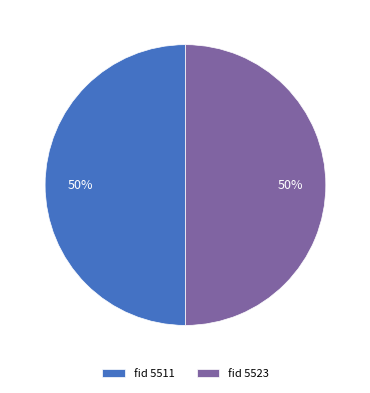

Do fid 5511 and fid 5523 together represent more than half of the pie?

Yes